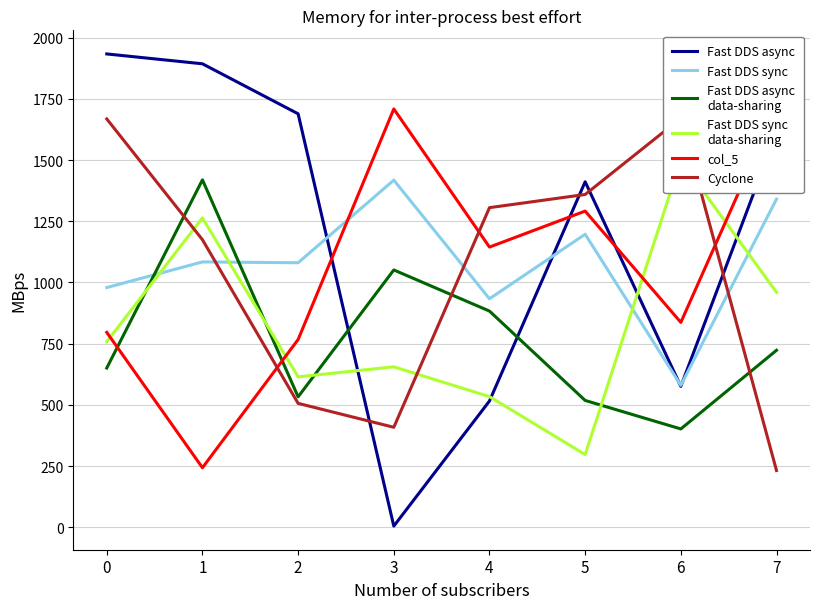

What is the average value of the Fast DDS async
data-sharing series?

772.4